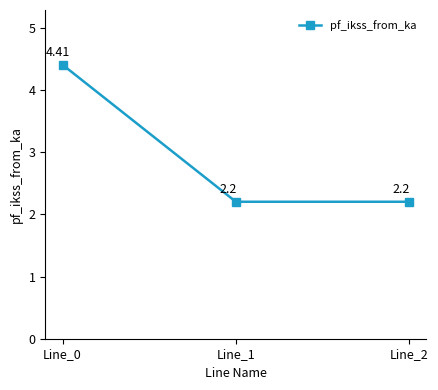

Which label corresponds to the largest value in the chart?

Line_0